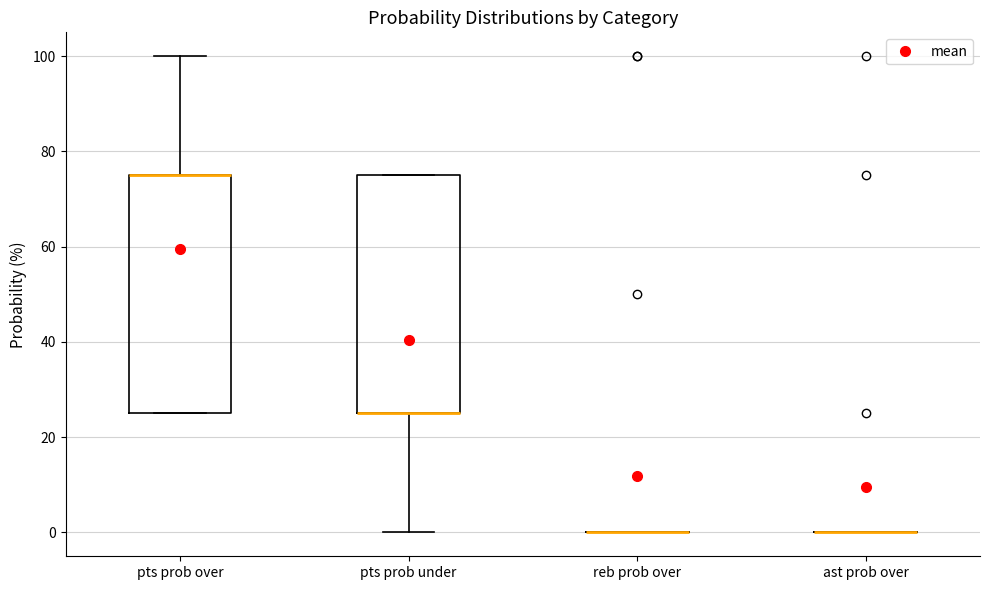

Reading left to right, transcribe this box plot: for each box, give where its median line is, the range the box spans, and where its two whiskers end, as read against the y-axis. The values are not printed on the chart, so give them approximately, as read against the axis.

pts prob over: median 76 (drawn on the box's upper edge), box 26 to 76, whiskers 26 to 100
pts prob under: median 26 (drawn on the box's lower edge), box 26 to 76, whiskers 0 to 76
reb prob over: box collapsed to a line at 0, whiskers 0 to 0
ast prob over: box collapsed to a line at 0, whiskers 0 to 0